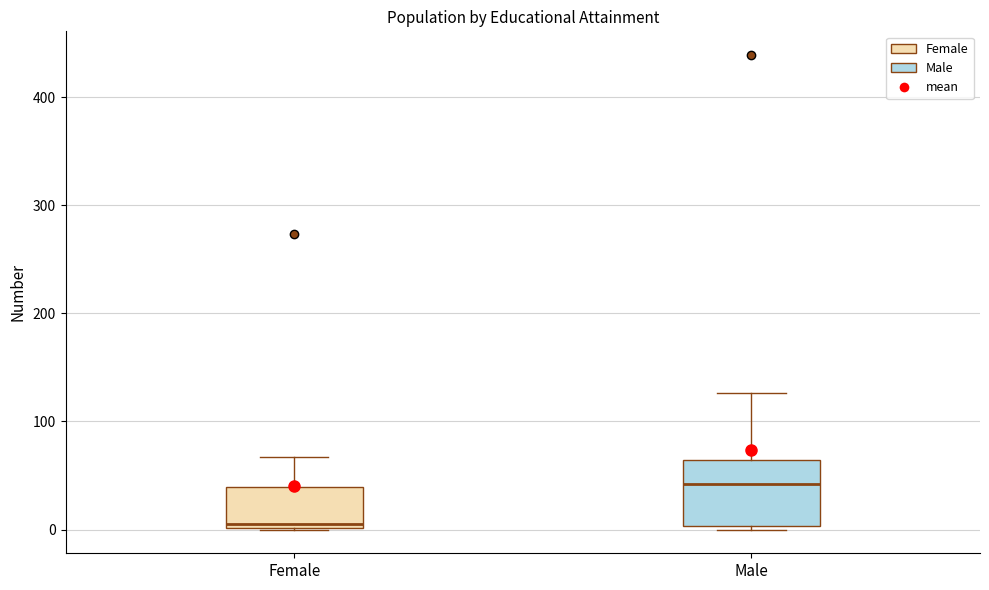

Comparing the boxes themselves (not the whiskers), which one is the tallest?

Male